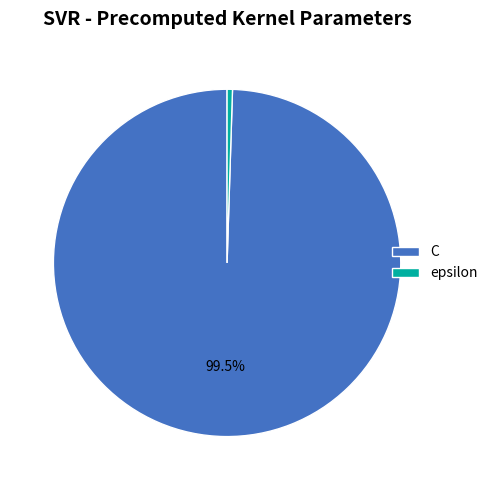

Rank the categories by value from highest to lowest.

C, epsilon